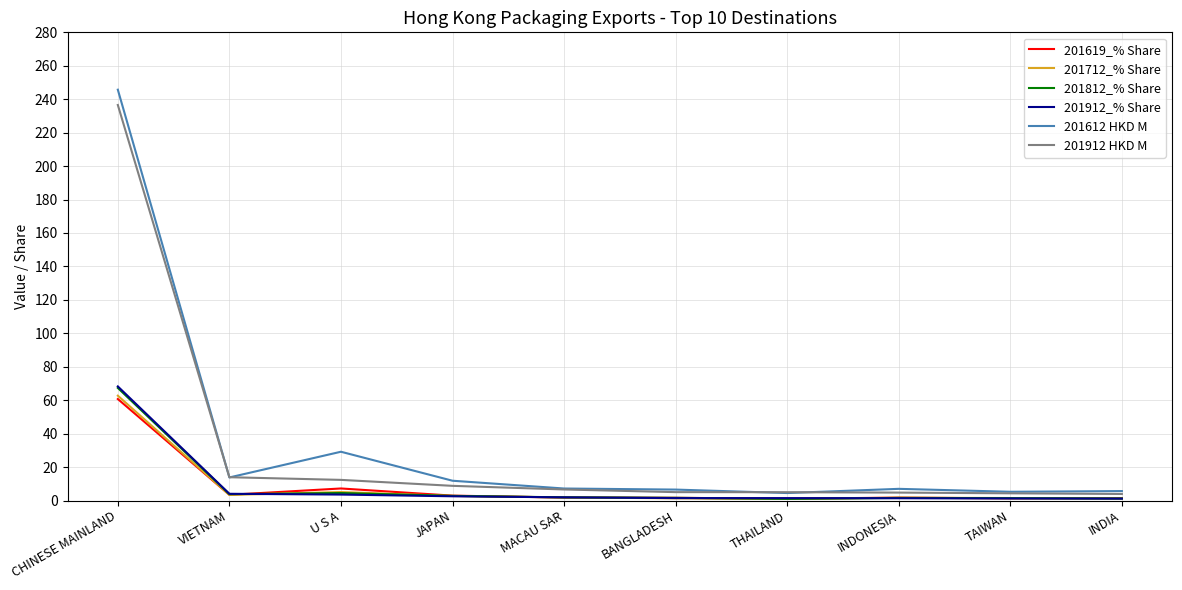

At which category is the sum across all series the highest?

CHINESE MAINLAND